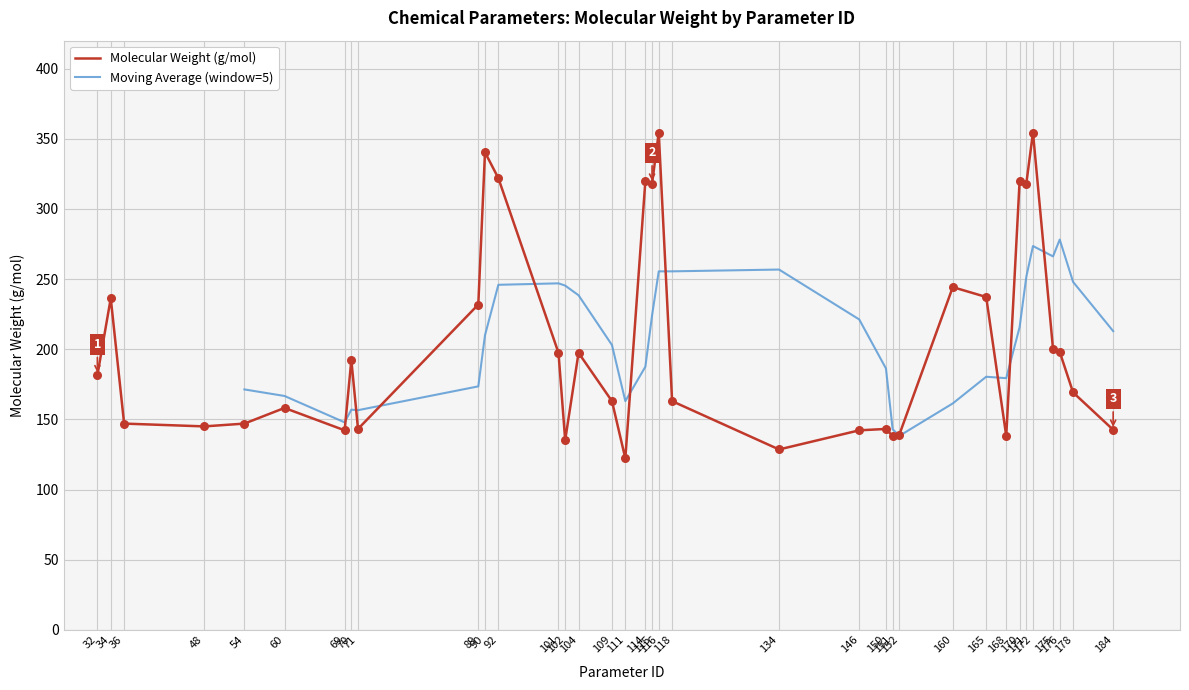

What is the change in value from 69 to 168?

-4.1